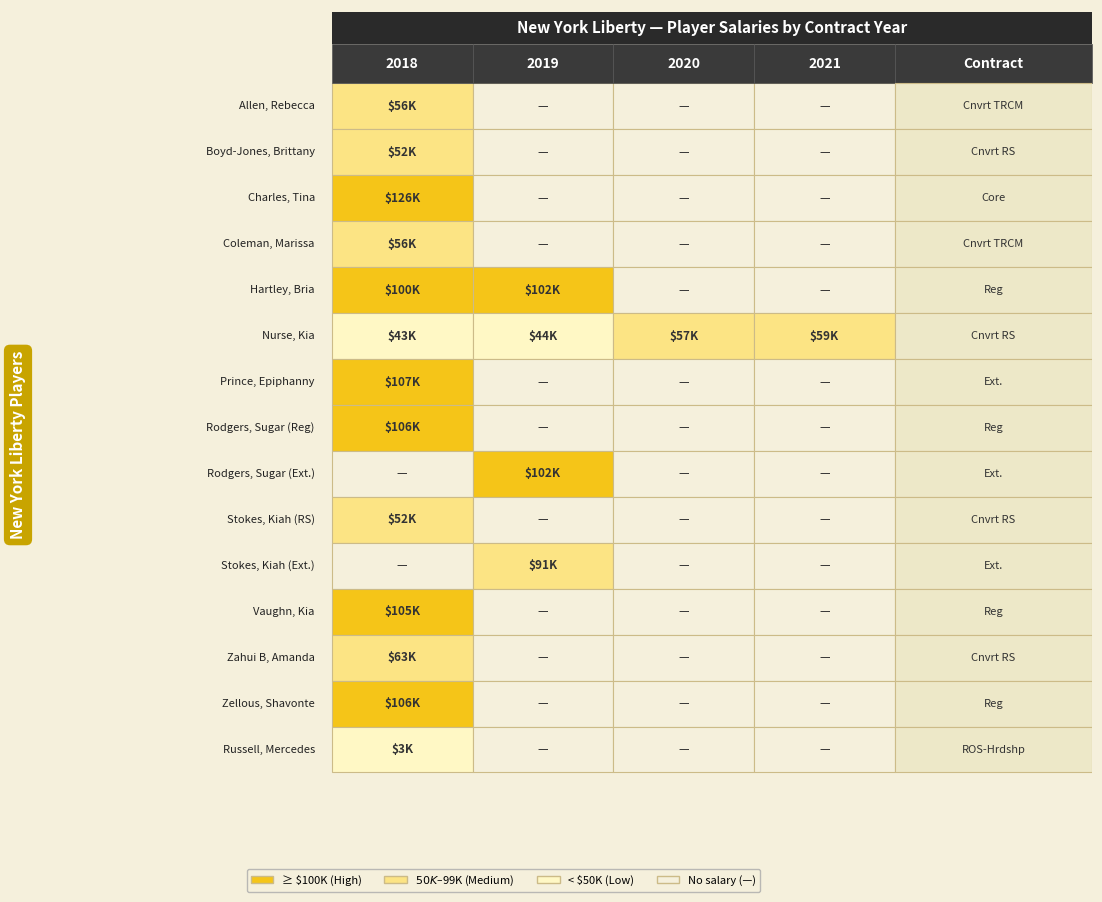

Reading right to left, extract all data points from this chart.

Allen, Rebecca: 0	0	0	56100
Boyd-Jones, Brittany: 0	0	0	52265
Charles, Tina: 0	0	0	126257
Coleman, Marissa: 0	0	0	56100
Hartley, Bria: 0	0	102000	100000
Nurse, Kia: 58710	57000	44273	43404
Prince, Epiphanny: 0	0	0	107000
Rodgers, Sugar (Reg): 0	0	0	106000
Rodgers, Sugar (Ext.): 0	0	102000	0
Stokes, Kiah (RS): 0	0	0	52265
Stokes, Kiah (Ext.): 0	0	91000	0
Vaughn, Kia: 0	0	0	105000
Zahui B, Amanda: 0	0	0	63297
Zellous, Shavonte: 0	0	0	106000
Russell, Mercedes: 0	0	0	2602